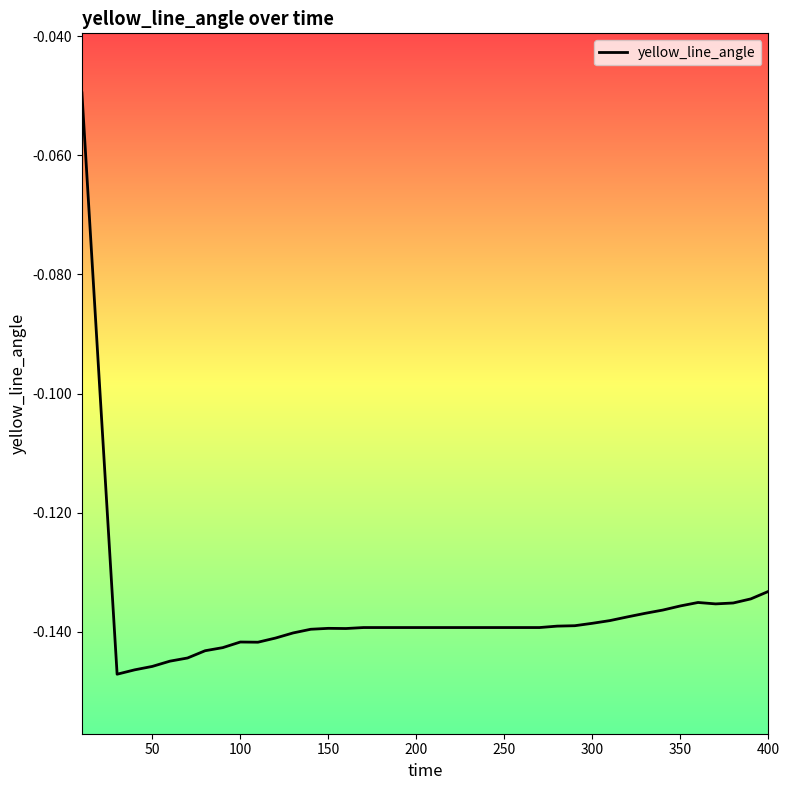

What is the sum of all values?

-5.5